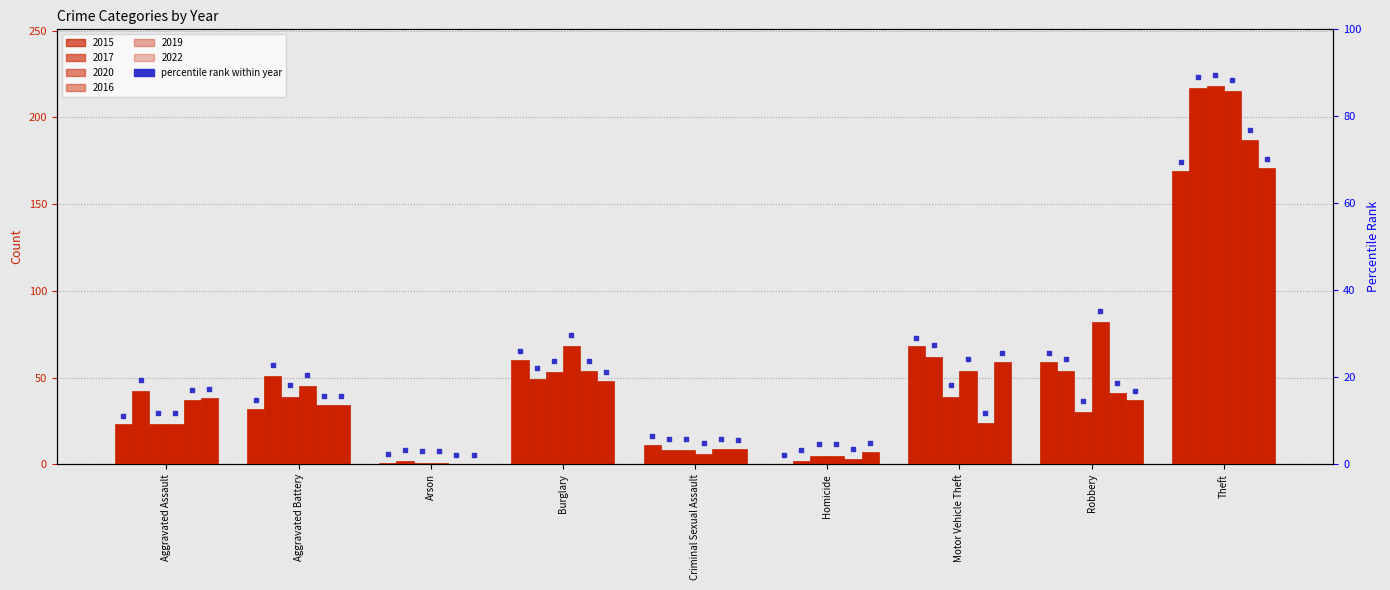

At how many categories does at least one series exceed 214?

1